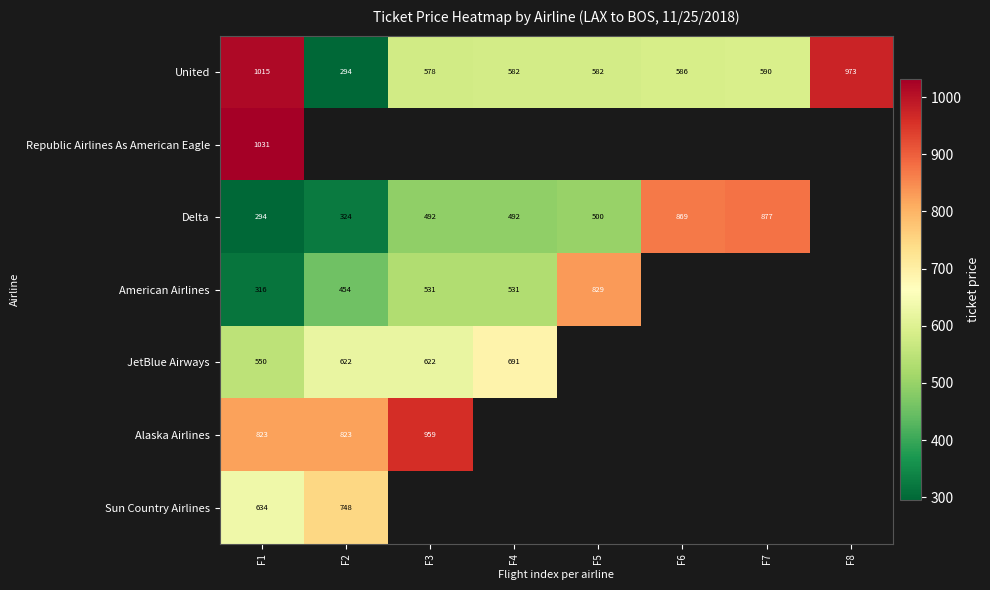

Is it true that American Airlines equals 1147.2 at F5?

False